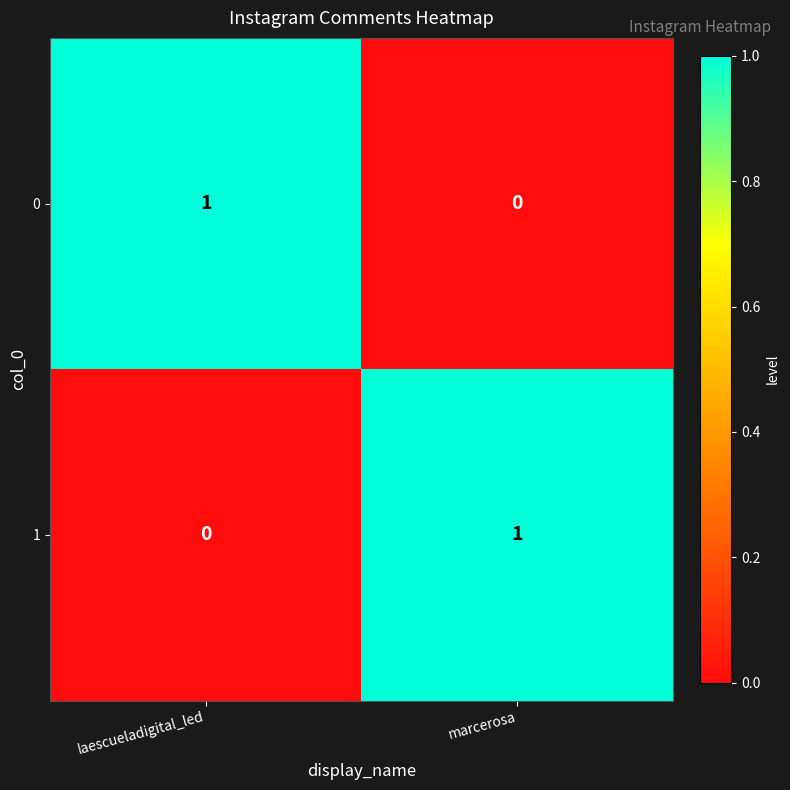

Where is 0 nearest to the value 0?

marcerosa